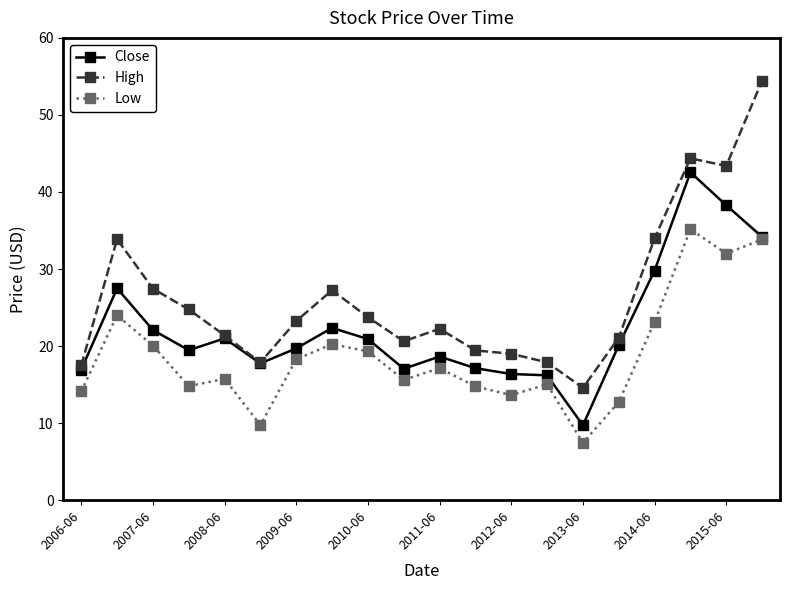

What are all the series names shown in the legend?

Close, High, Low